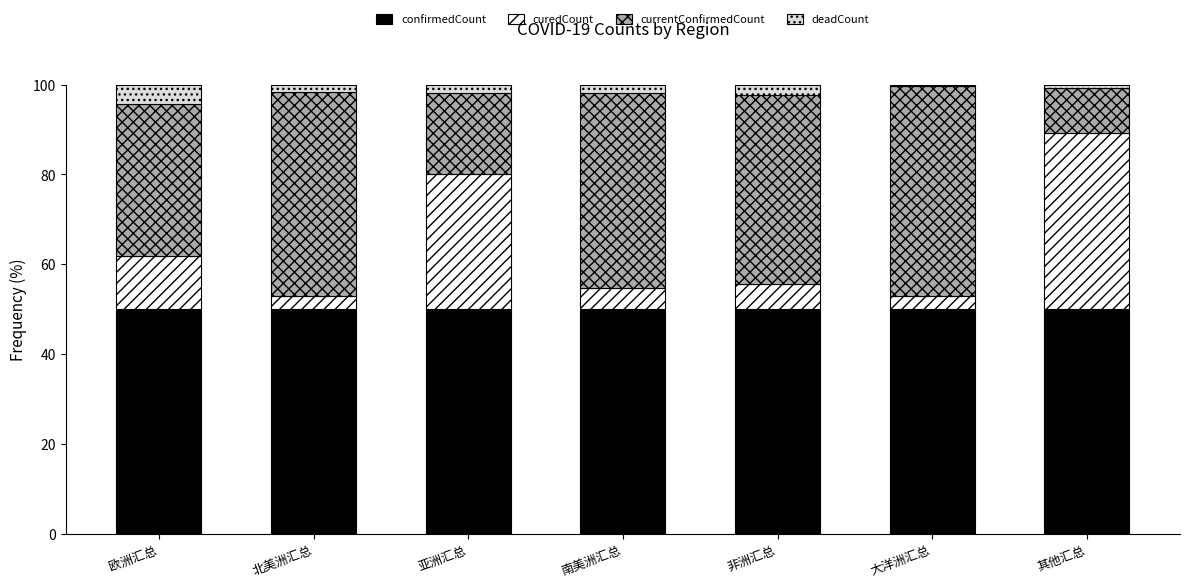

What is the total value across all series at 亚洲汇总?

100.0